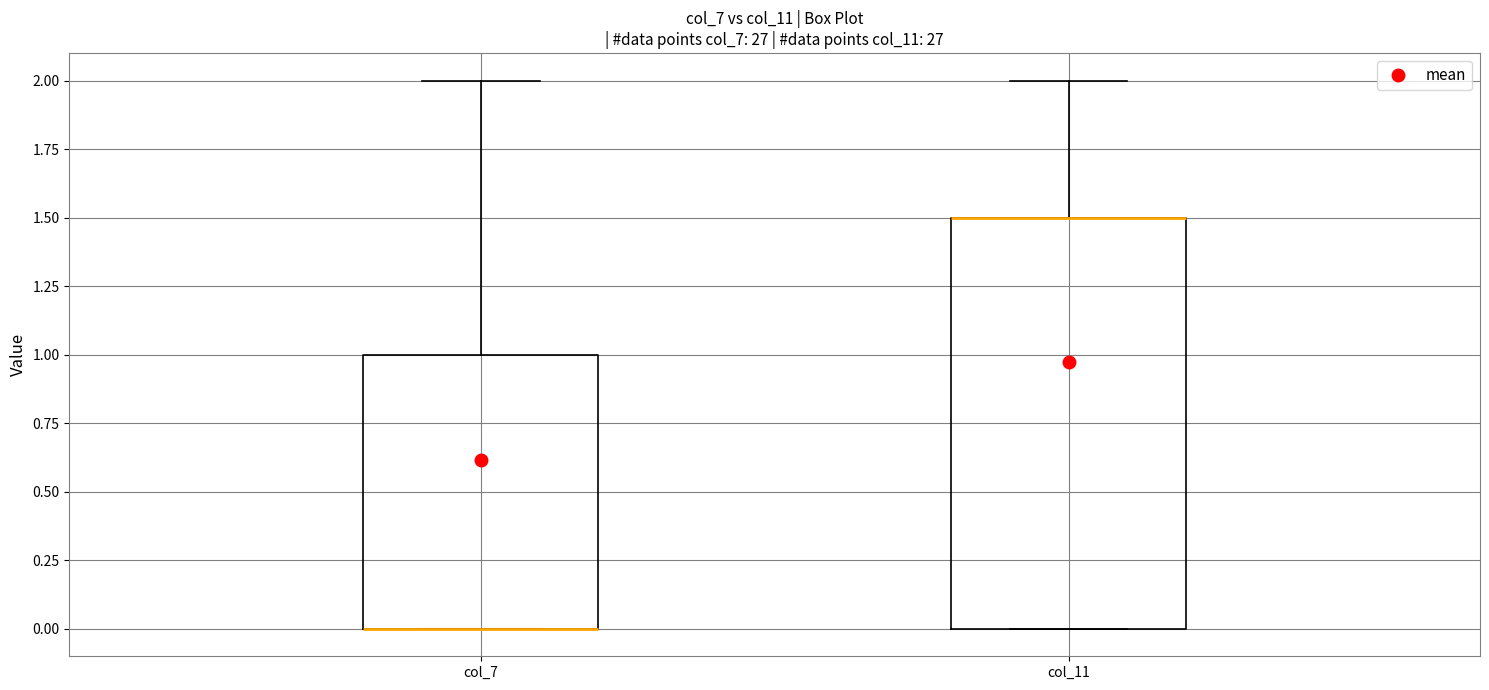

Comparing the boxes themselves (not the whiskers), which one is the tallest?

col_11